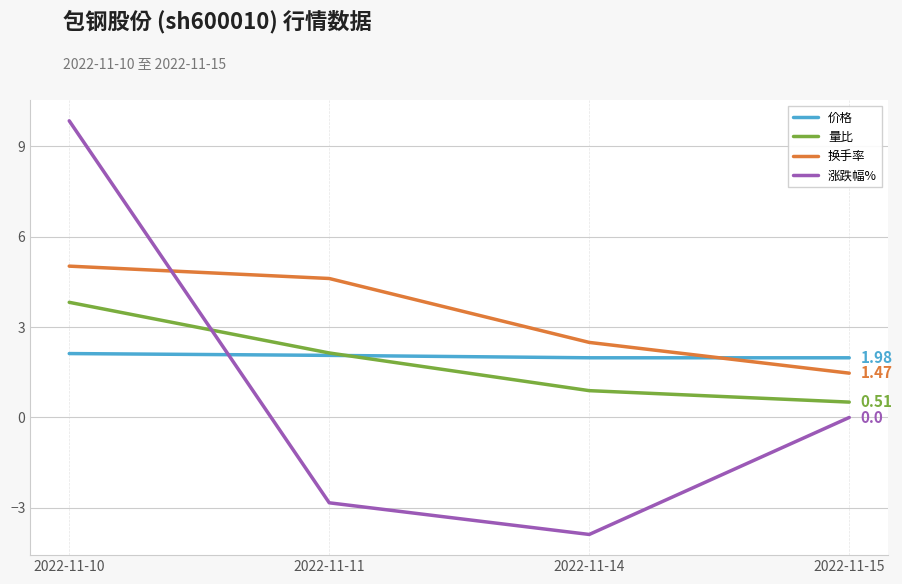

Is it true that 量比 equals 3.8 at 2022-11-10?

True